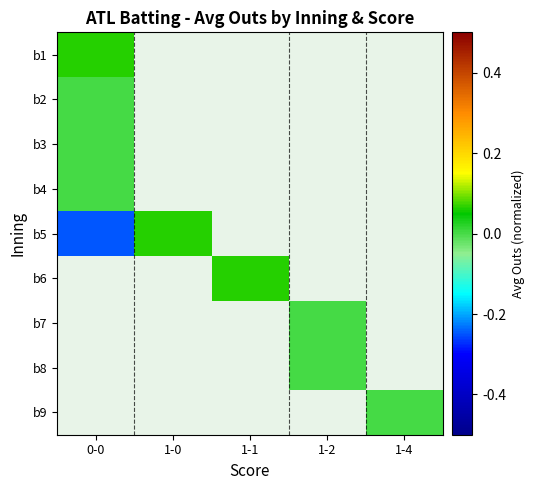

Between 1-1 and 1-2, which is larger?

1-2